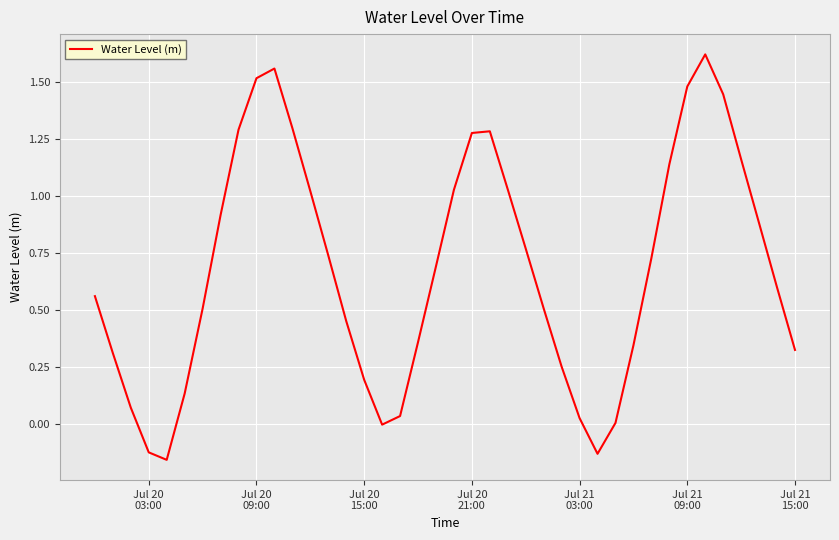

Does the chart have visible grid lines?

Yes